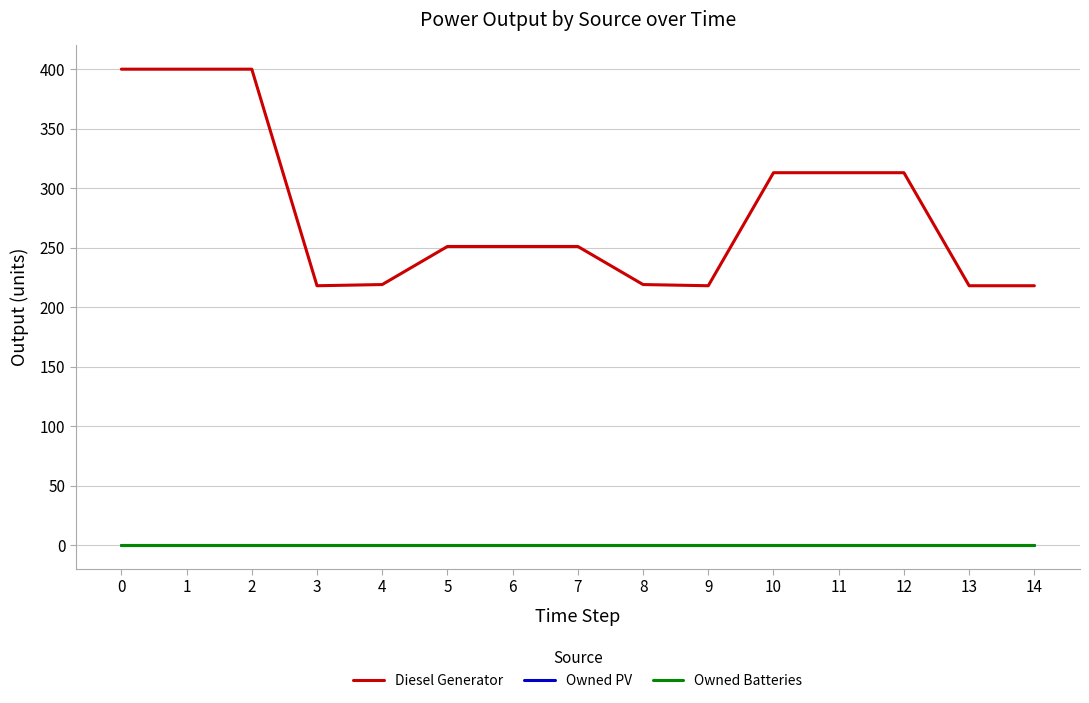

Does the chart display data point markers on the line(s)?

No